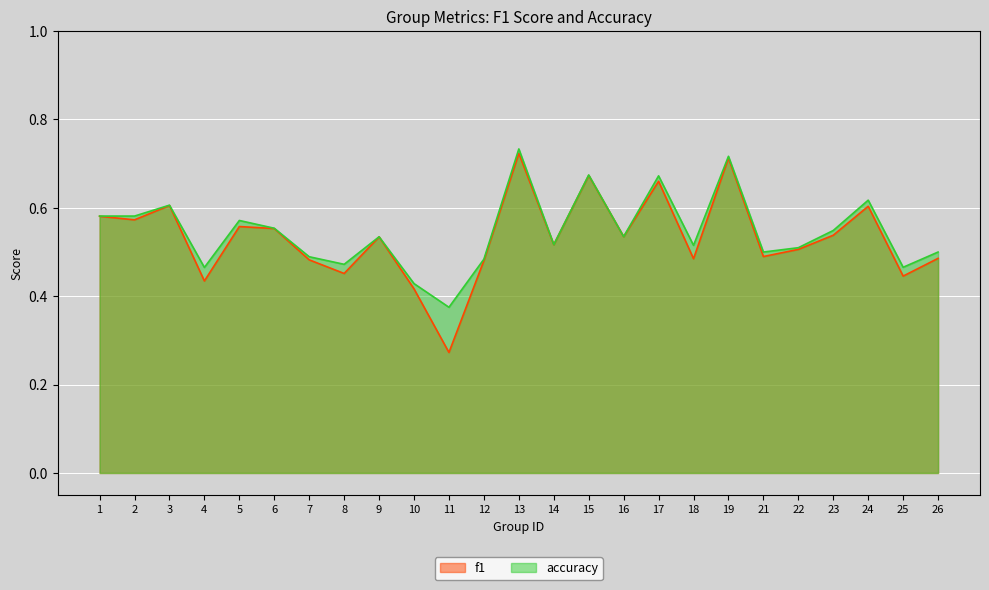

Rank the series by their maximum value, from highest to lowest.

accuracy, f1